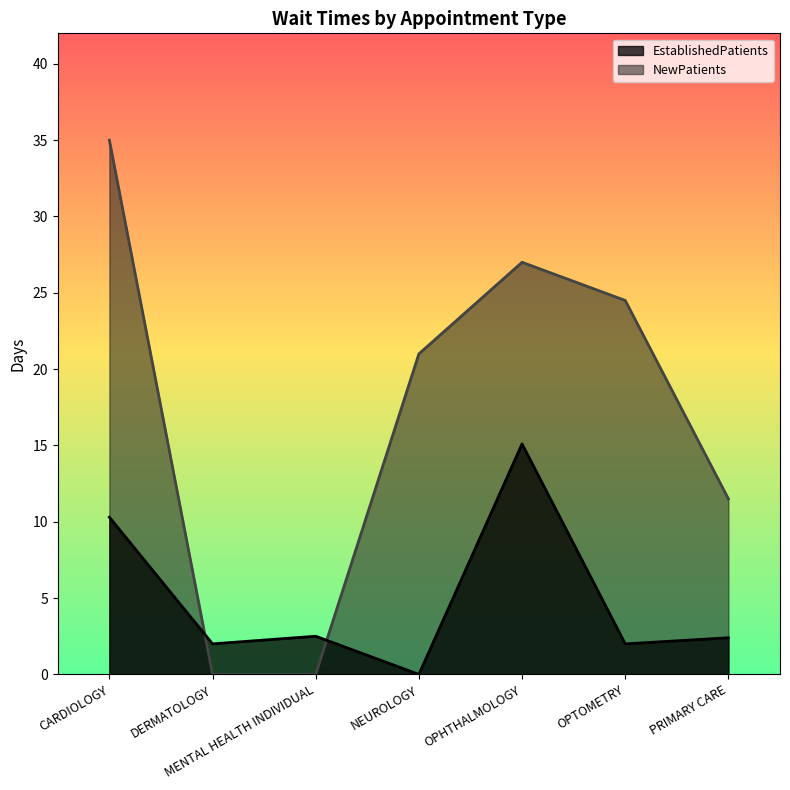

Which series ends up on top after the final intersection of EstablishedPatients and NewPatients?

NewPatients